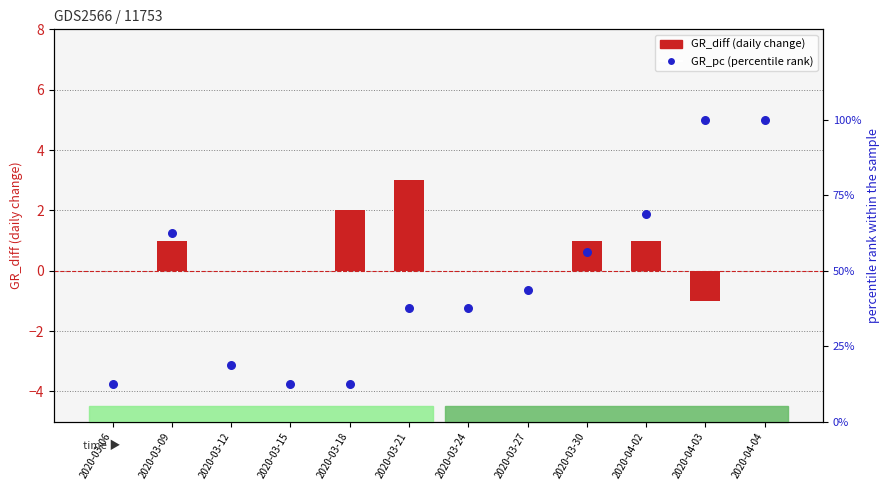

Which series reaches the maximum Y coordinate?

GR_pc (percentile rank)